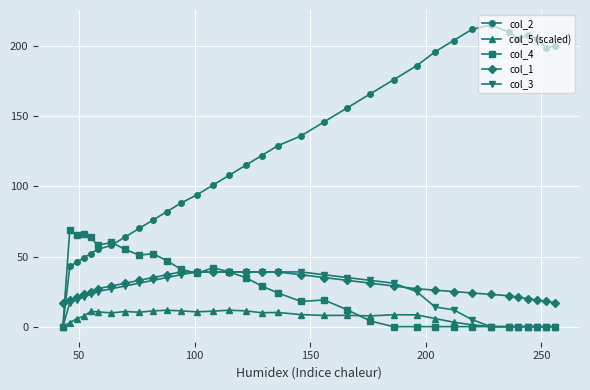

What is the average value of the col_1 series?

28.7